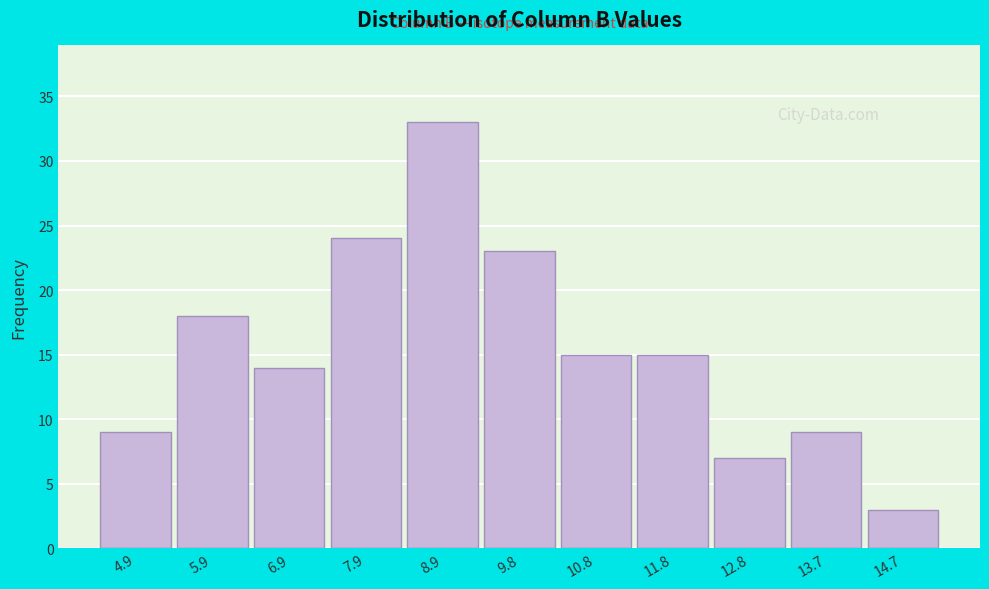

How tall is the bar that spans 14.2 to 15.2 on the x-axis? Neither the bar edges nor the heights are printed on the chart, so give them approximately, as read against the axes.

3